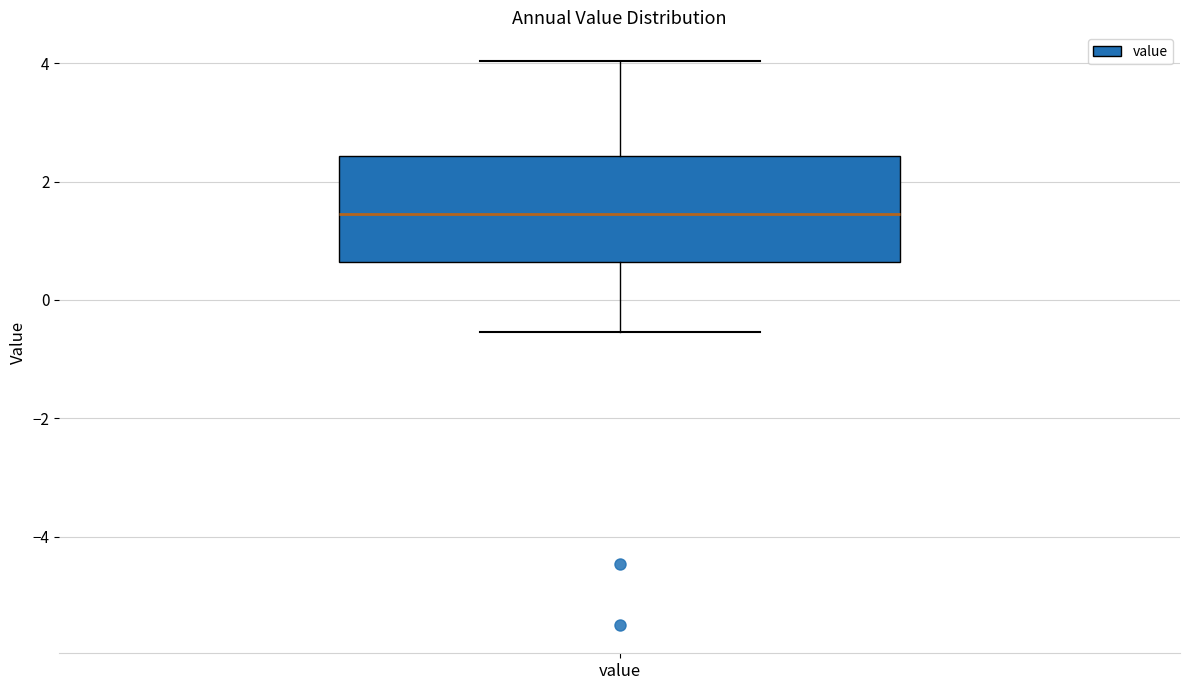

Read this box plot against the y-axis: the position of the median line, the range covered by the box, and the ends of both whiskers. The values are not printed on the chart, so give them approximately, as read against the axis.

median 1.4, box 0.6 to 2.4, whiskers -0.6 to 4.0